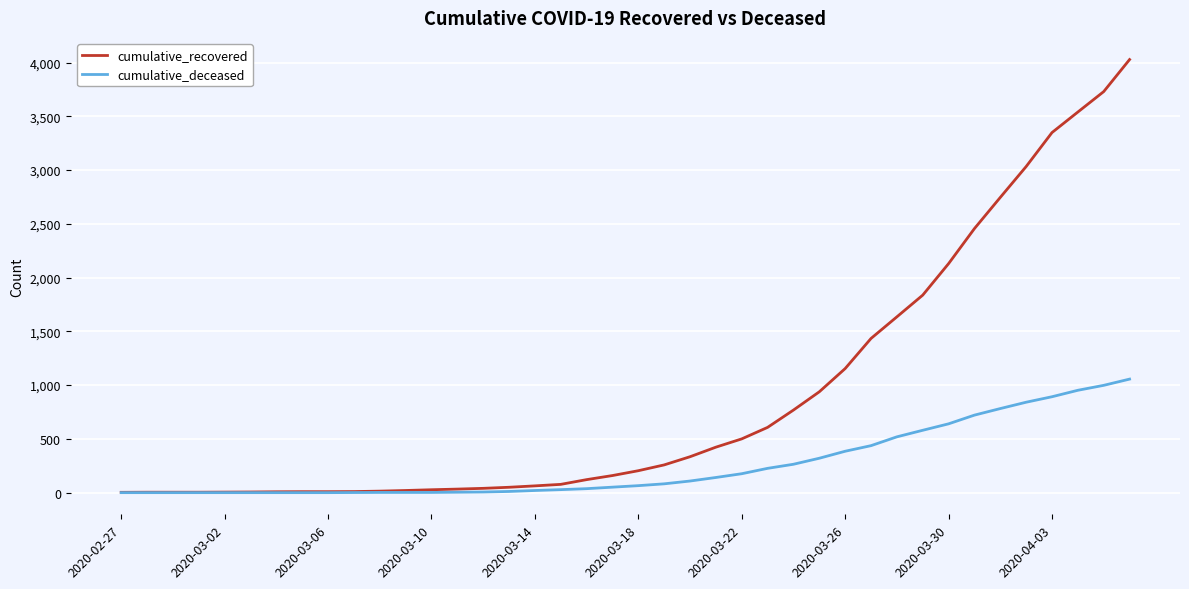

Which series has the largest total across all categories?

cumulative_recovered